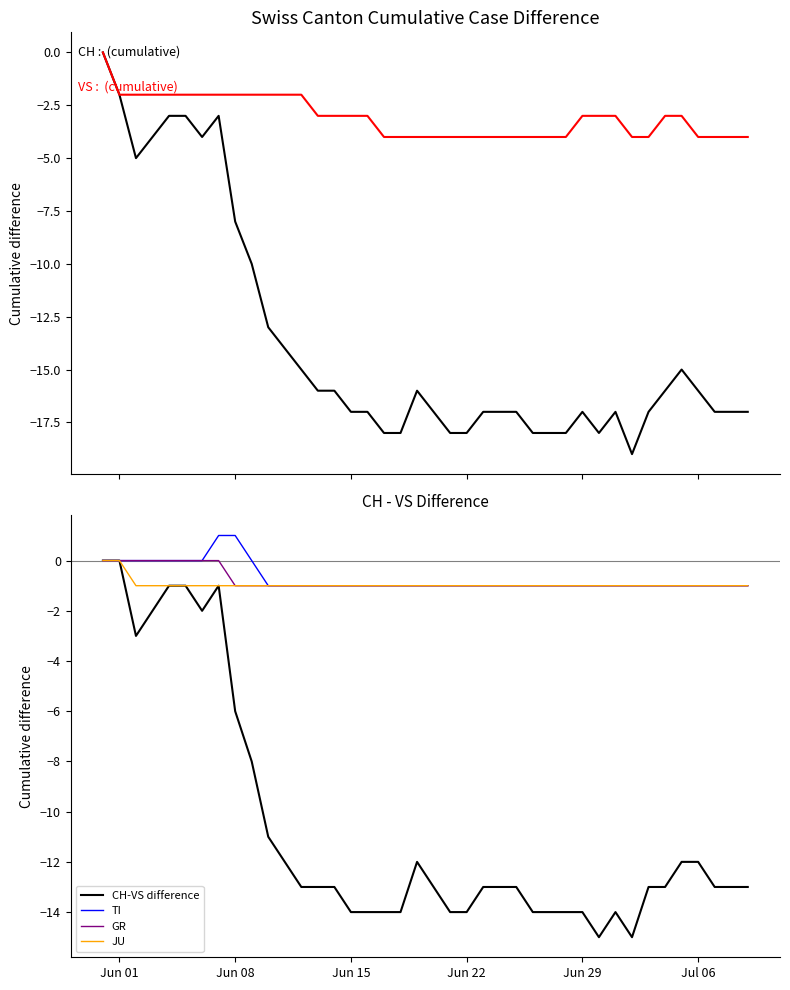

What is the sum of all CH-VS difference values?

-423